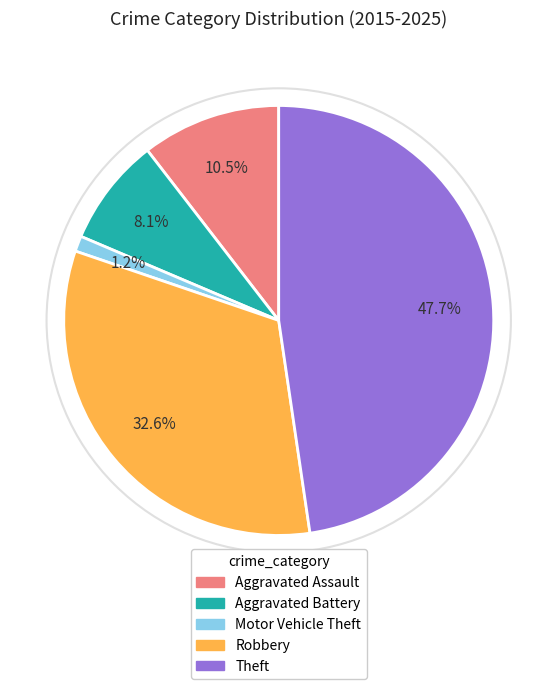

How much of the chart is everything except Aggravated Battery?

91.9%